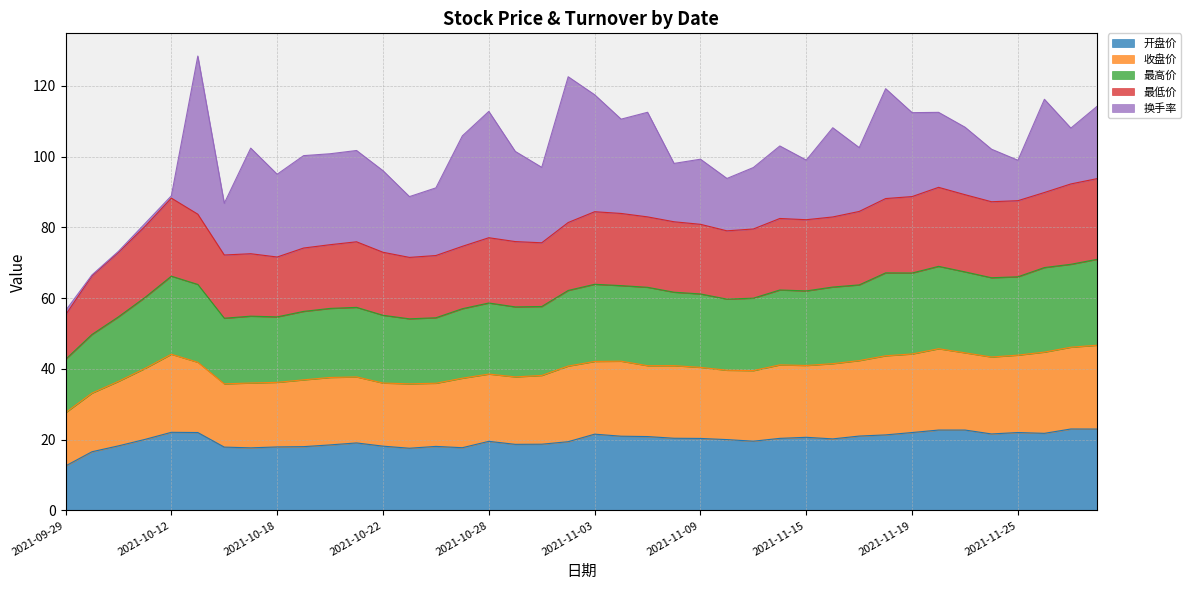

What is the minimum value for 开盘价?

12.6